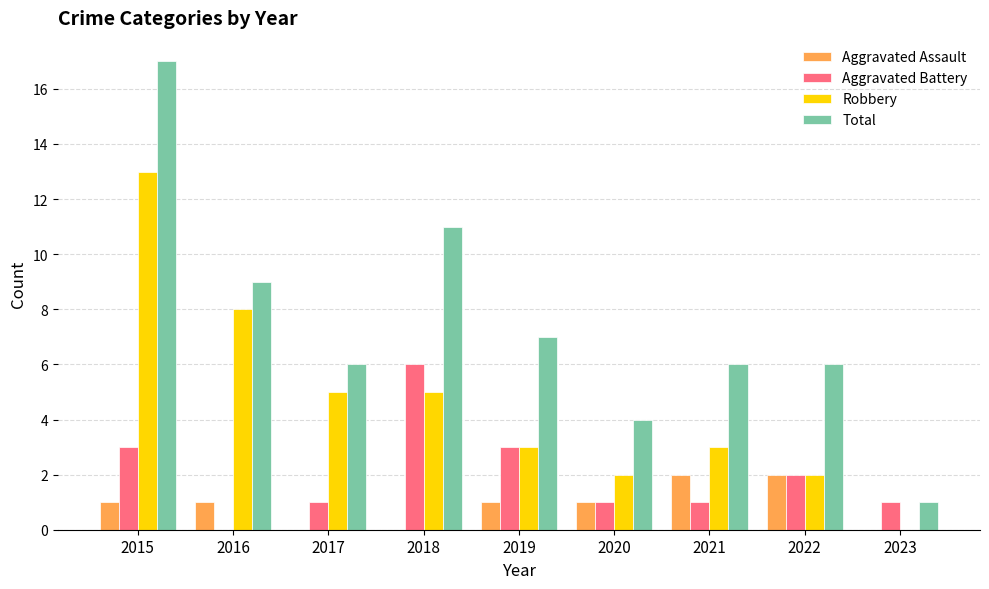

What is the sum of the Robbery values at 2016 and 2021?

11